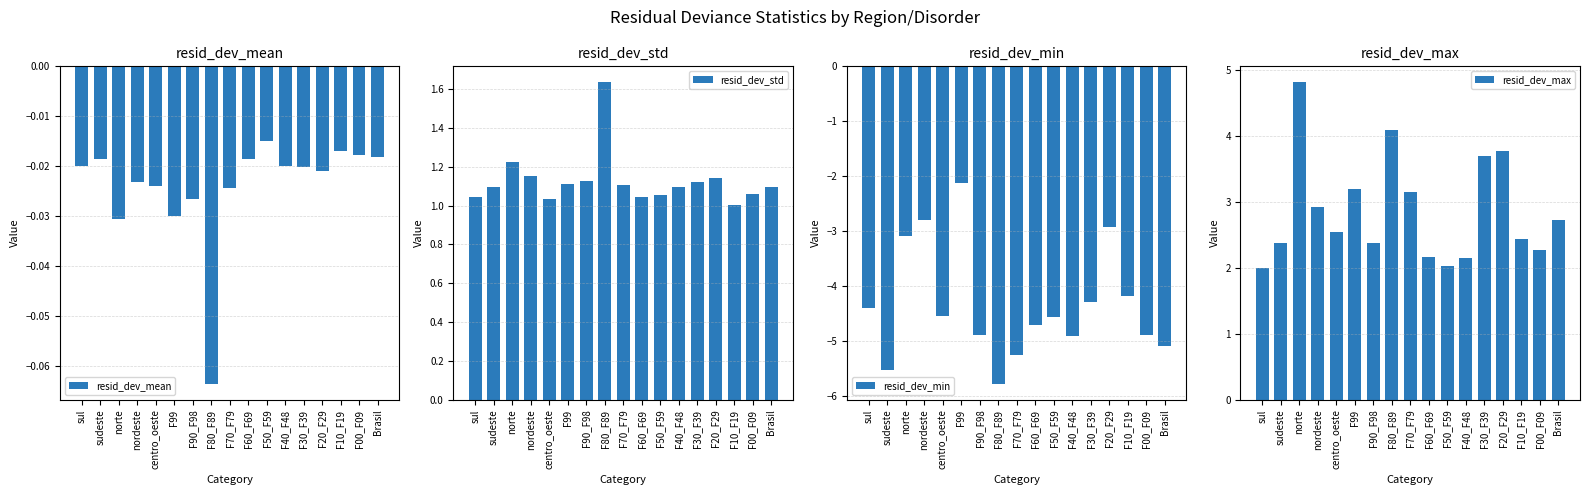

Rank the series by their maximum value, from lowest to highest.

resid_dev_min, resid_dev_mean, resid_dev_std, resid_dev_max